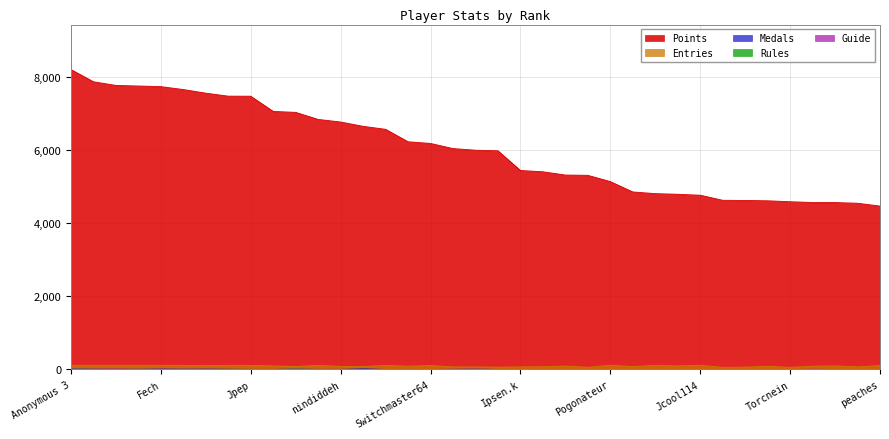

The Points series shows 1579 at Anonymous 5. True or false?

False